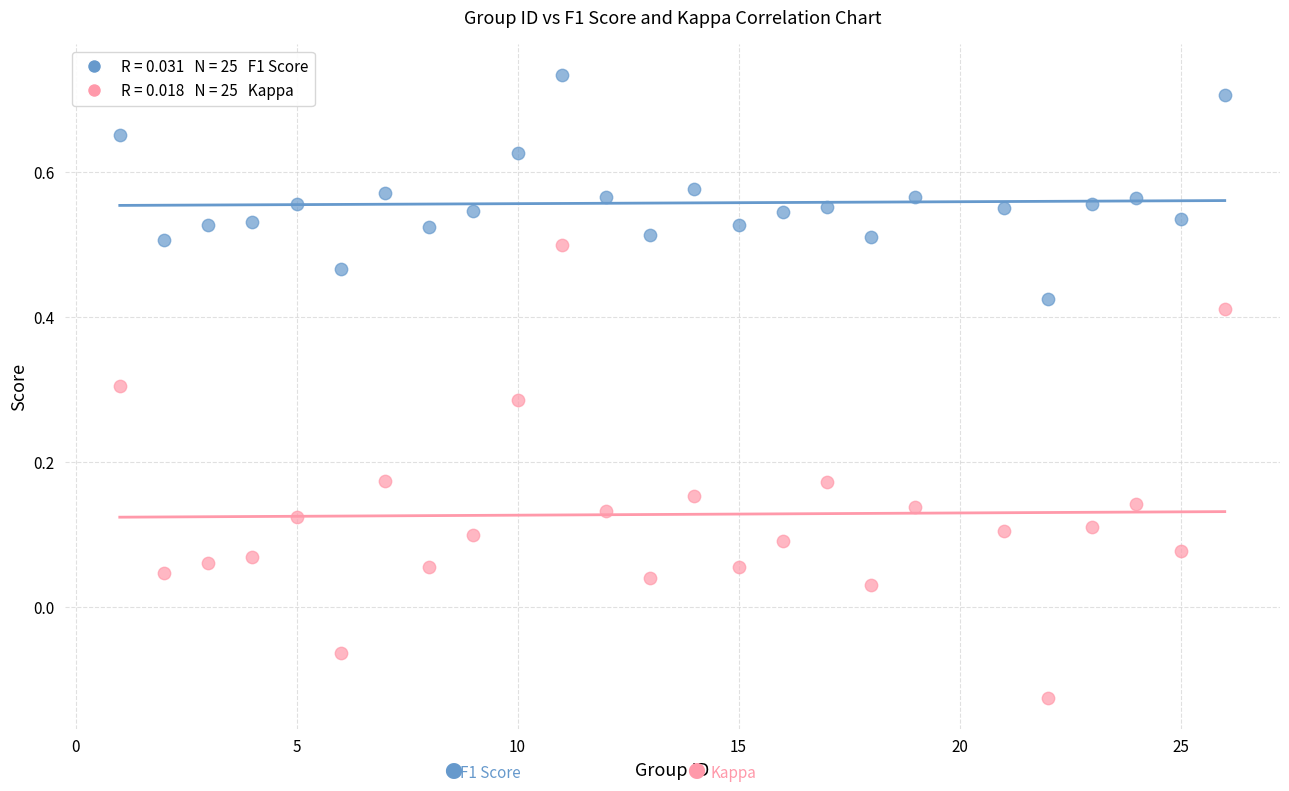

Across all data points, what is the range of X values (max minus min)?

25.0